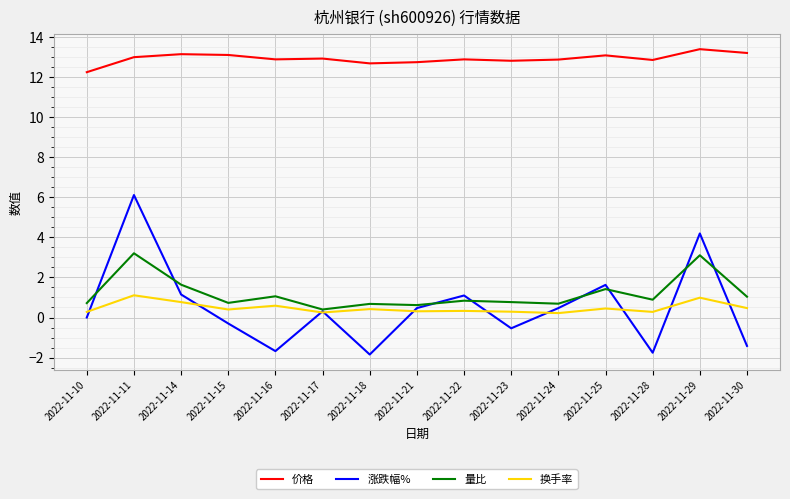

True or false: 价格 and 涨跌幅% intersect in this chart.

False